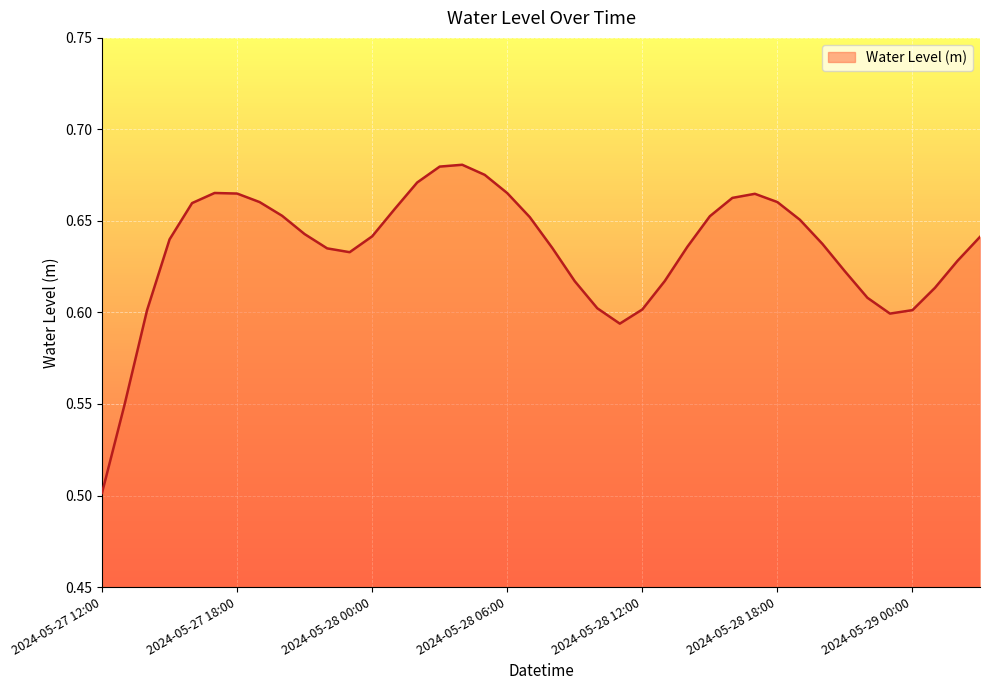

At which category does the chart reach its peak across all series?

2024-05-28 04:00